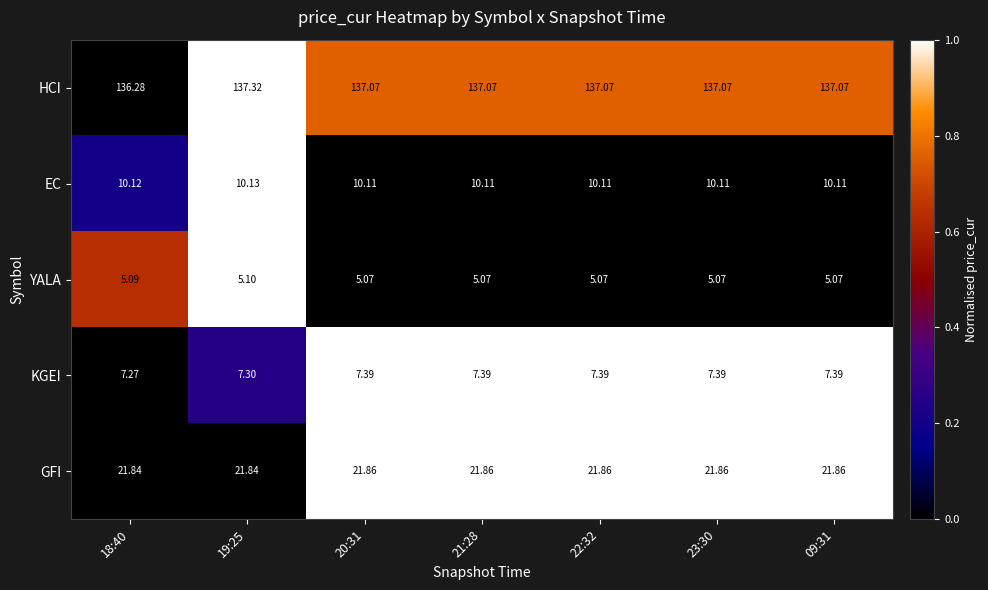

List the series in order of their peak value, lowest first.

YALA, KGEI, EC, GFI, HCI